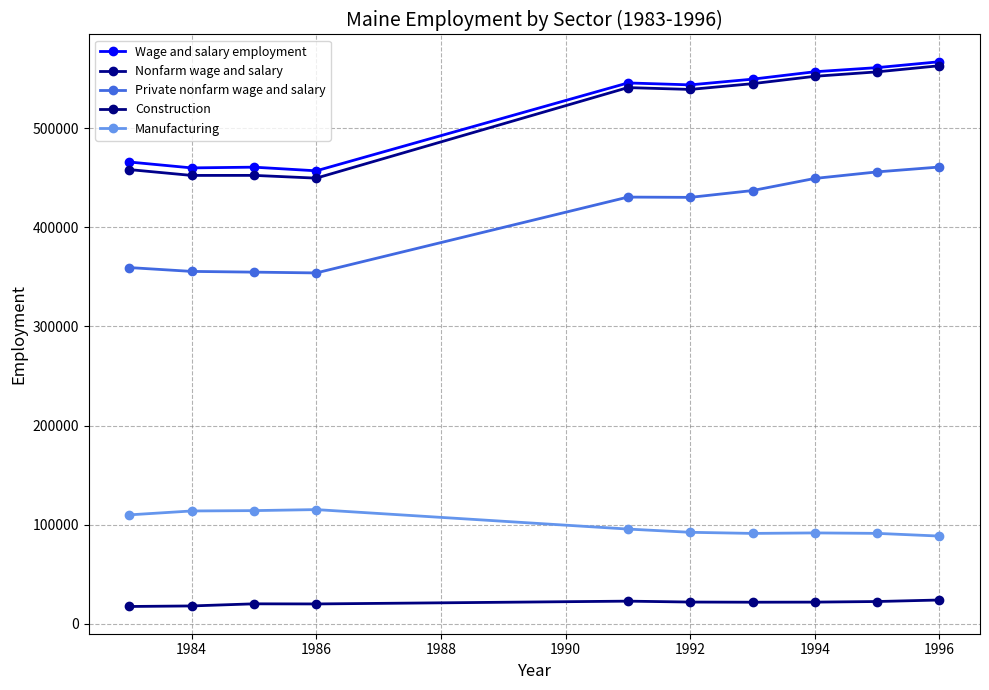

What are all the series names shown in the legend?

Wage and salary employment, Nonfarm wage and salary, Private nonfarm wage and salary, Construction, Manufacturing